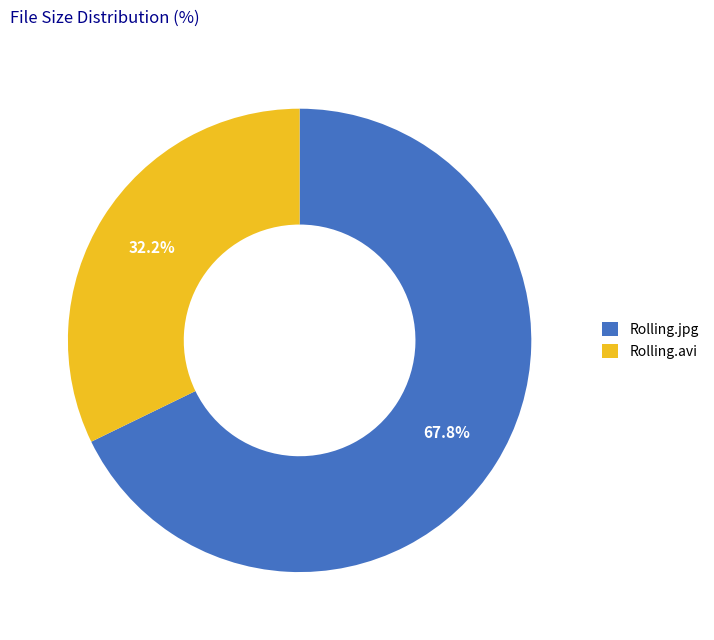

Rank the categories by value from lowest to highest.

Rolling.avi, Rolling.jpg